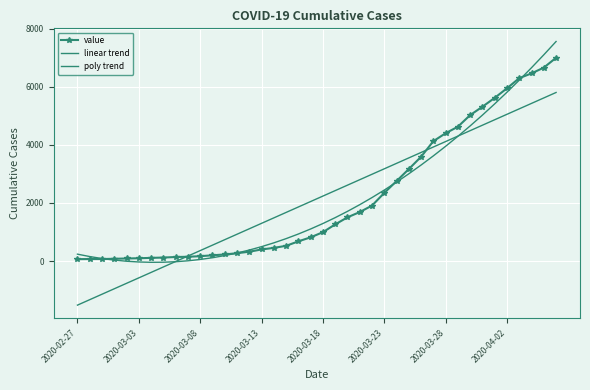

Which series has the widest spread of values?

poly trend